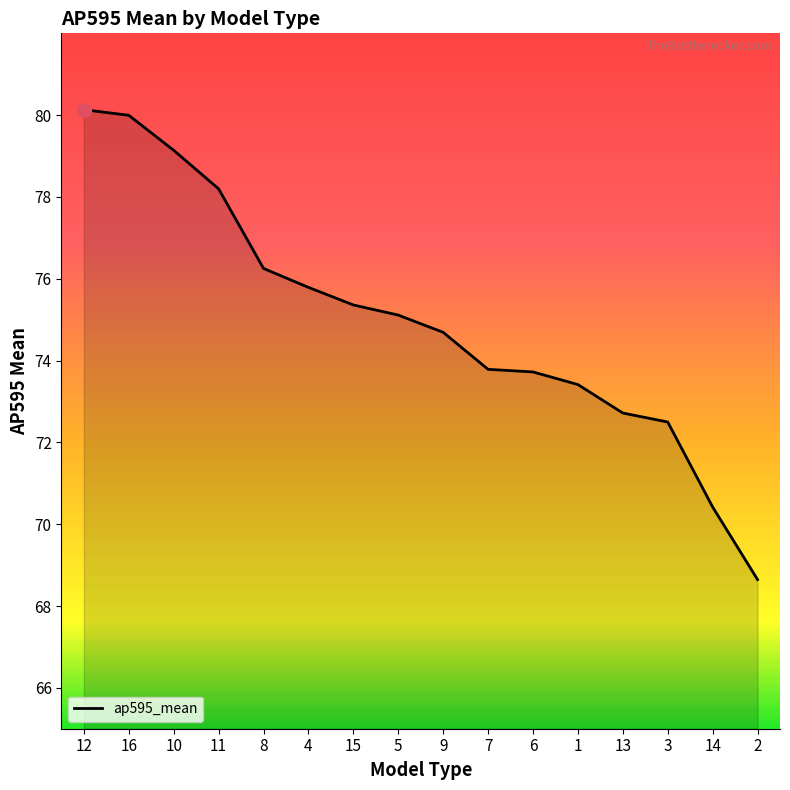

Approximately how many times larger is the value at 5 compared to 15?

1.0